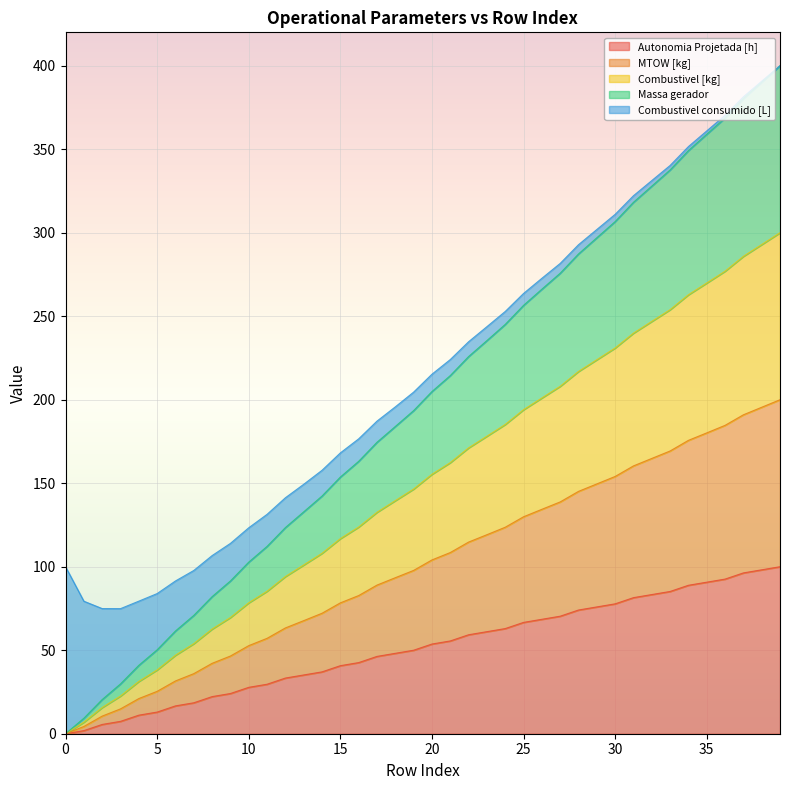

What are all the series names shown in the legend?

Autonomia Projetada [h], MTOW [kg], Combustivel [kg], Massa gerador, Combustivel consumido [L]